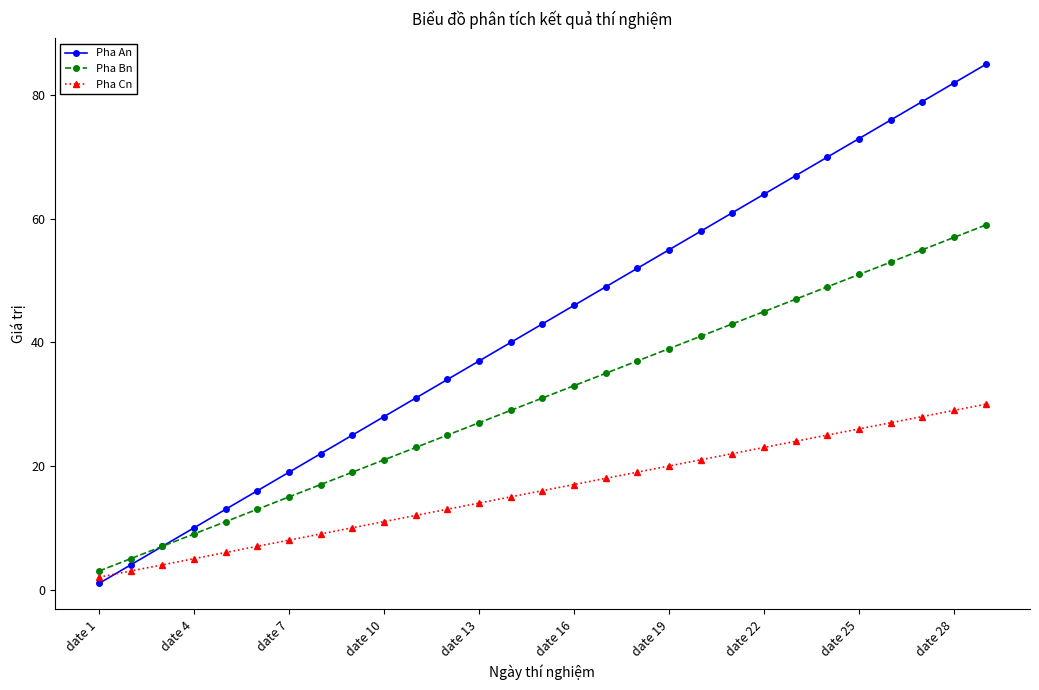

List the series in order of their peak value, highest first.

Pha An, Pha Bn, Pha Cn